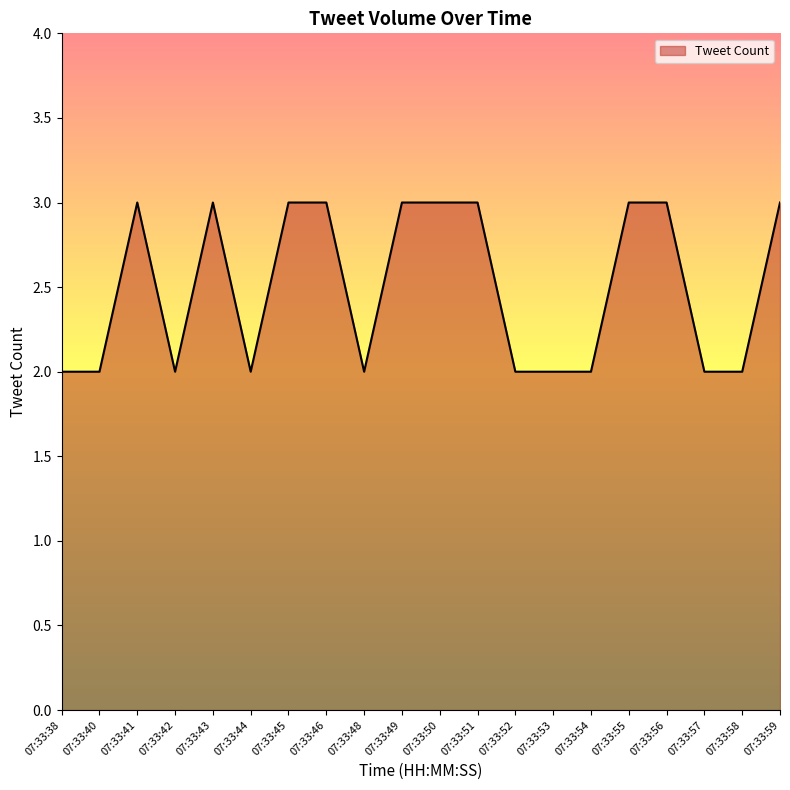

What is the difference between the second highest and minimum values?

1